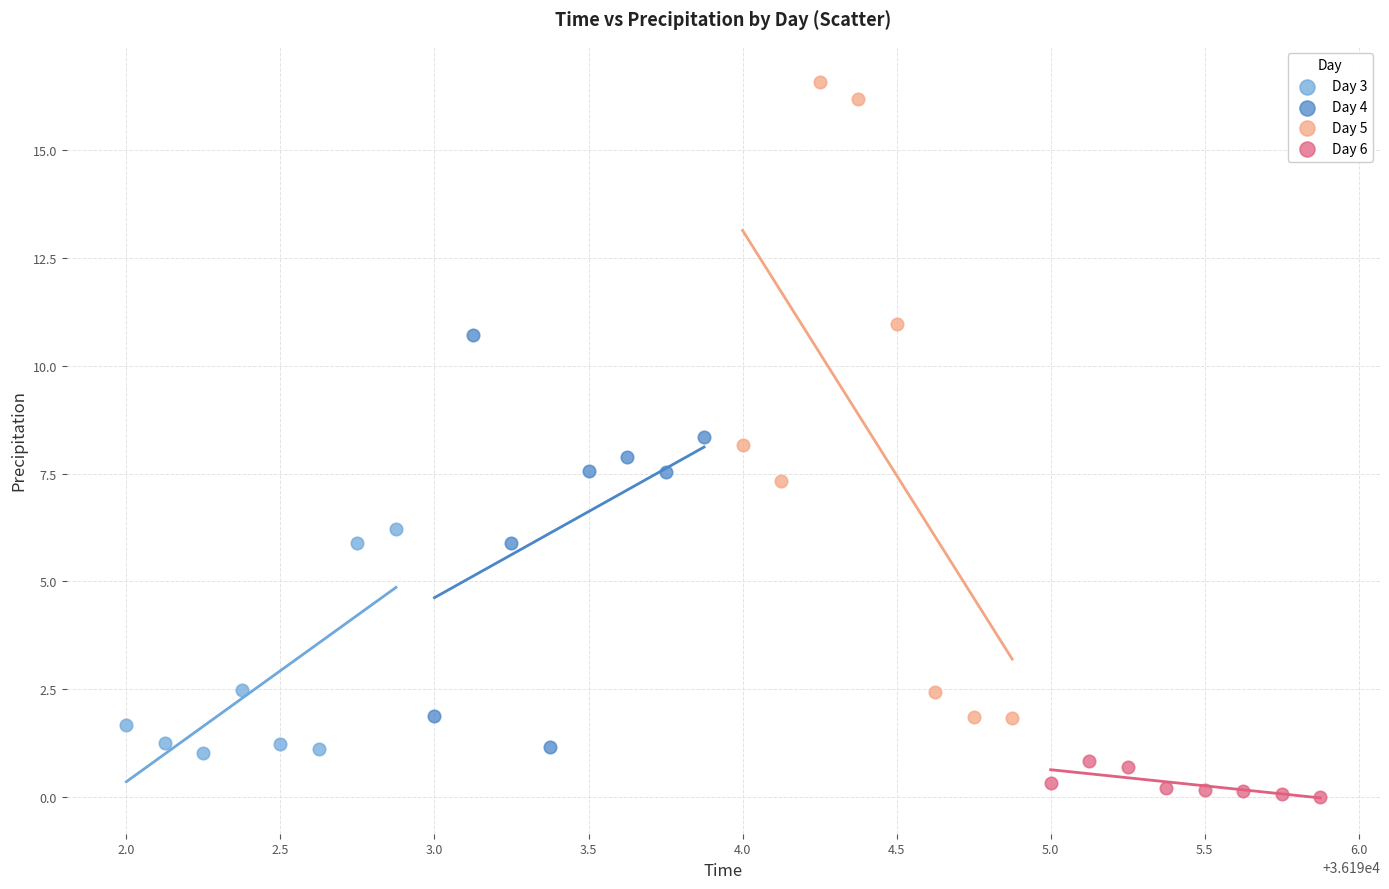

What are all the series names shown in the legend?

Day 3, Day 4, Day 5, Day 6